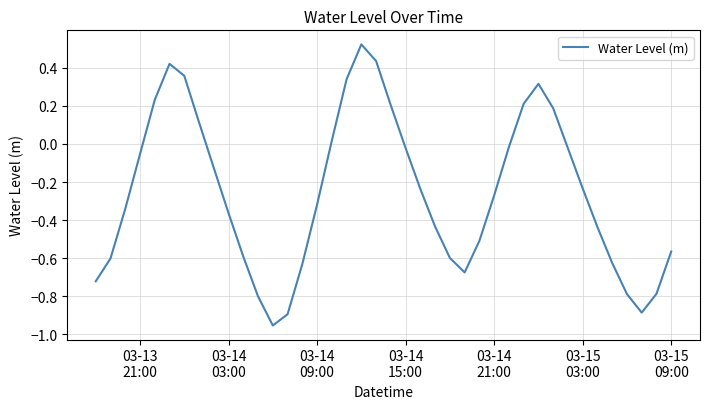

What is the difference between the maximum and minimum values?

1.5